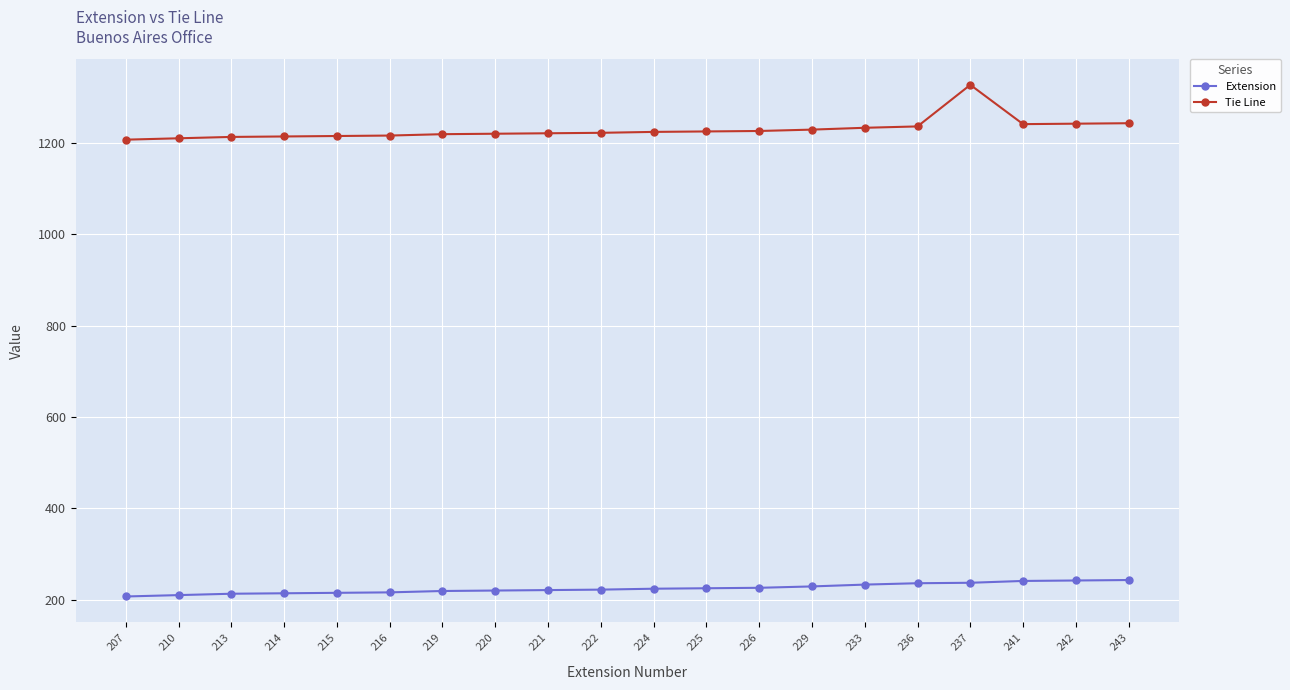

Which series has the largest range (max minus min)?

Tie Line